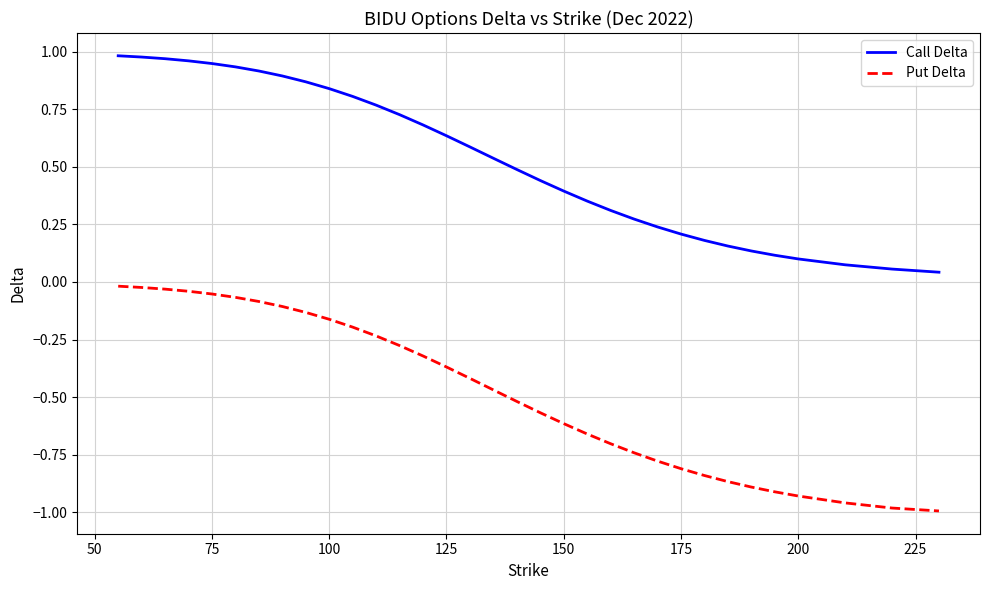

Which series has the widest spread of values?

Put Delta